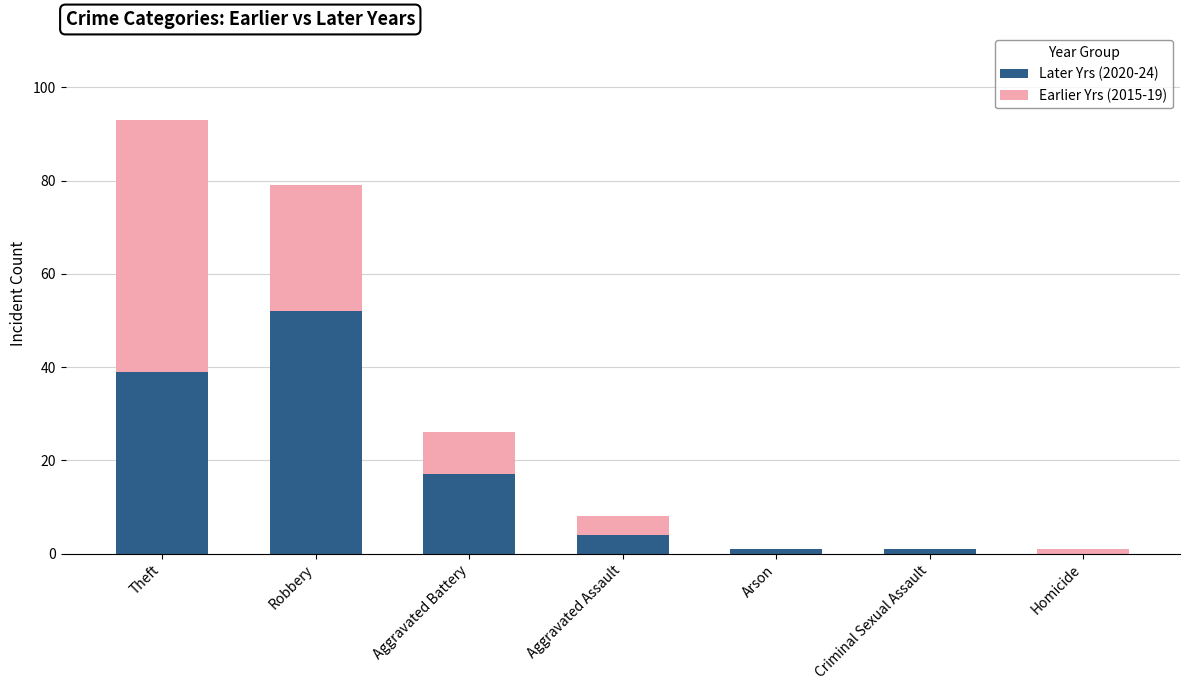

True or false: Later Yrs (2020-24) has a value of 28 at Robbery.

False